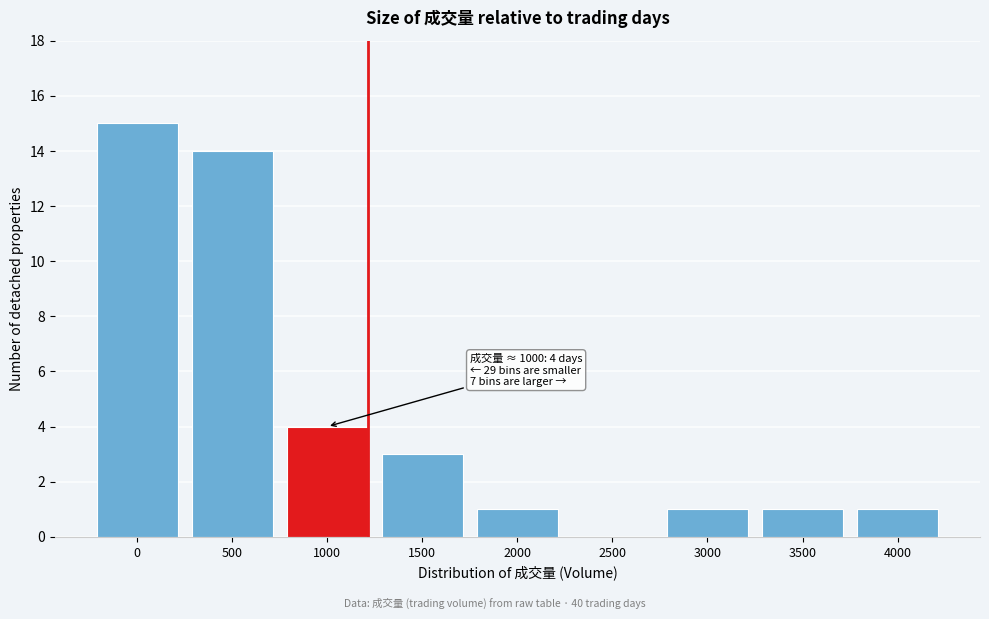

Reading left to right, transcribe all the data shown in this chart.

0=15	500=14	1000=4	1500=3	2000=1	2500=0	3000=1	3500=1	4000=1